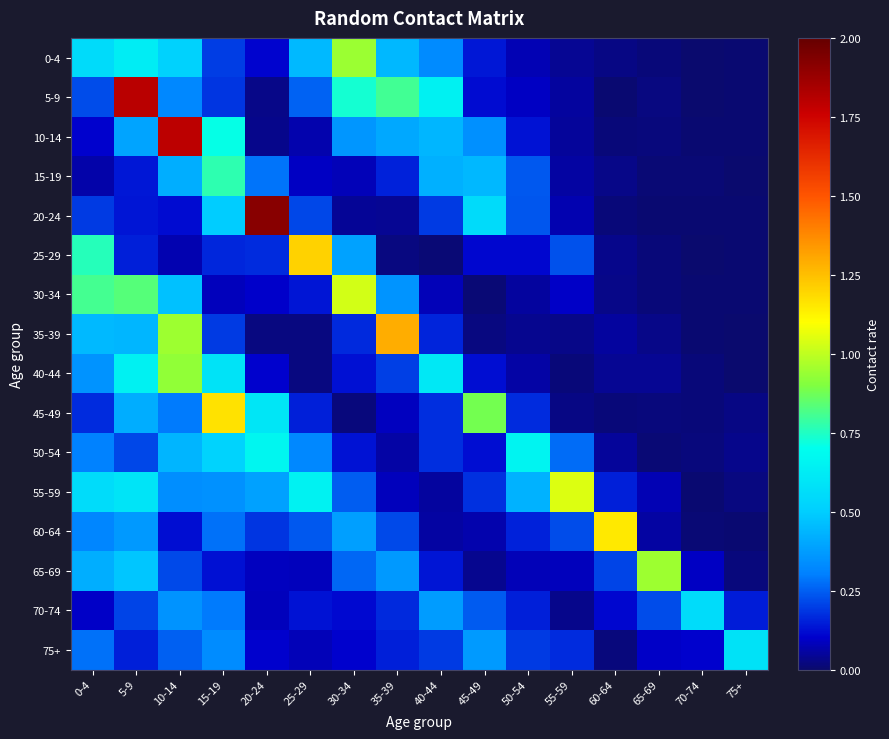

Which category has the lowest value across all series?

70-74